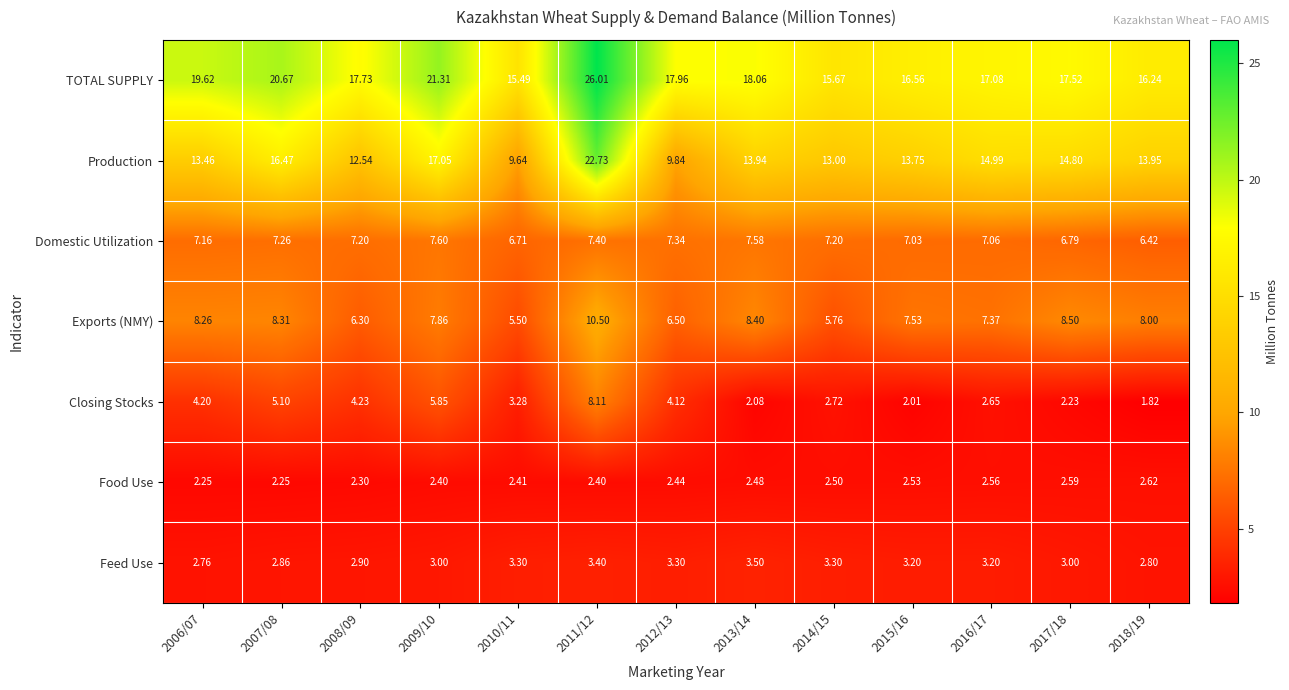

Which series has the widest spread of values?

Production